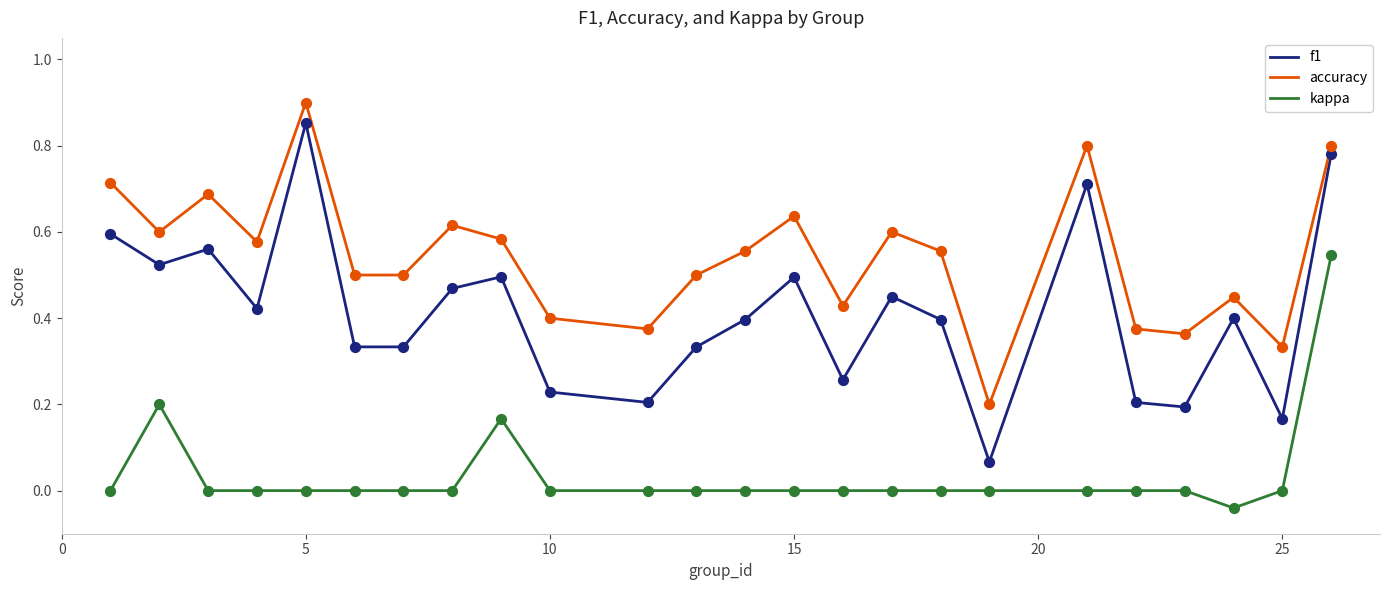

What are all the series names shown in the legend?

f1, accuracy, kappa